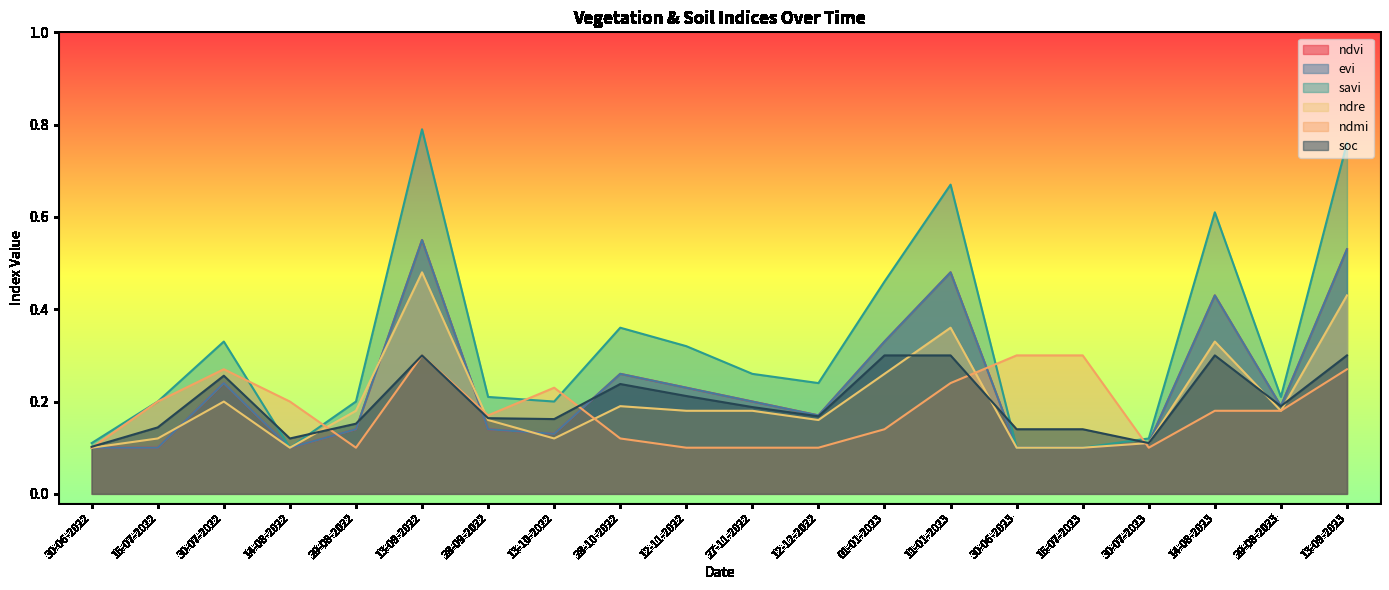

What is the spread (max minus min) of values at 13-09-2022?

0.5